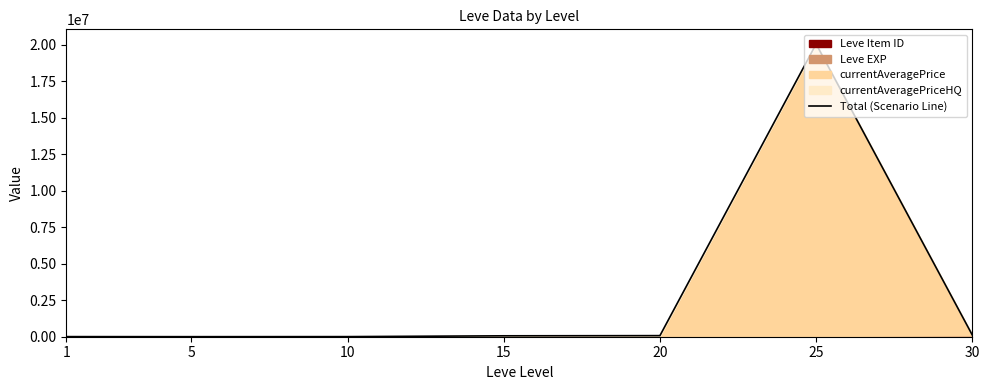

What is the value of the 6th point from the left?

20050266.0